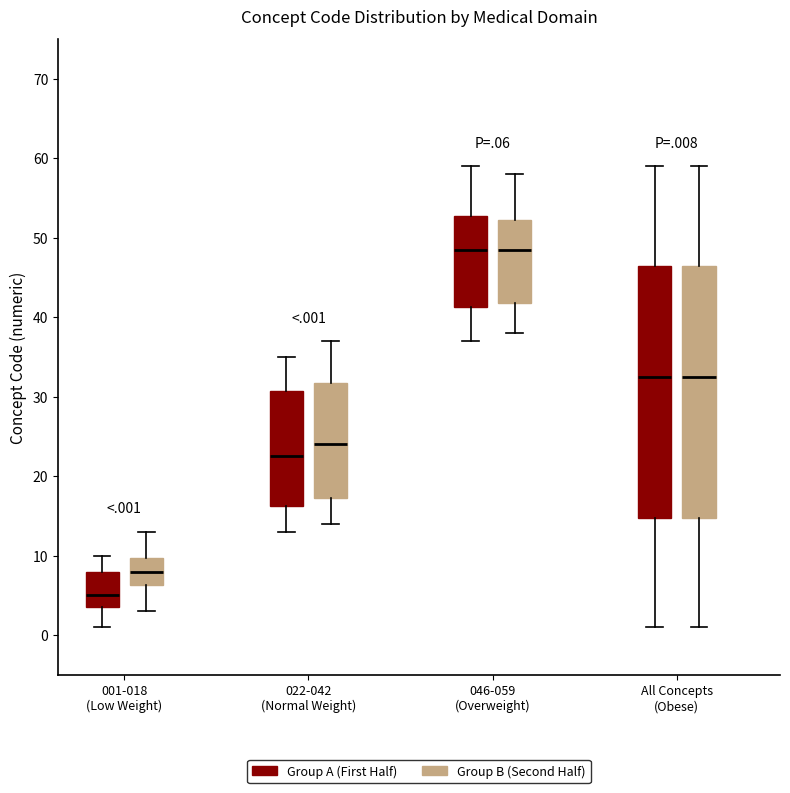

Where does the median line of the box for 001-018 (Low Weight) (Group B (Second Half)) sit on the y-axis? The values are not printed on the chart, so give them approximately, as read against the axis.

8